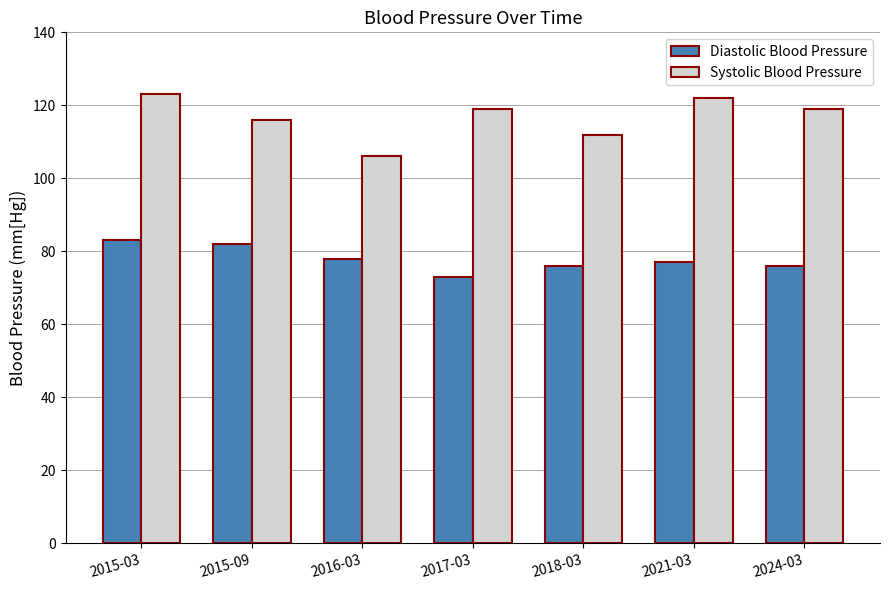

At how many categories does at least one series exceed 94?

7